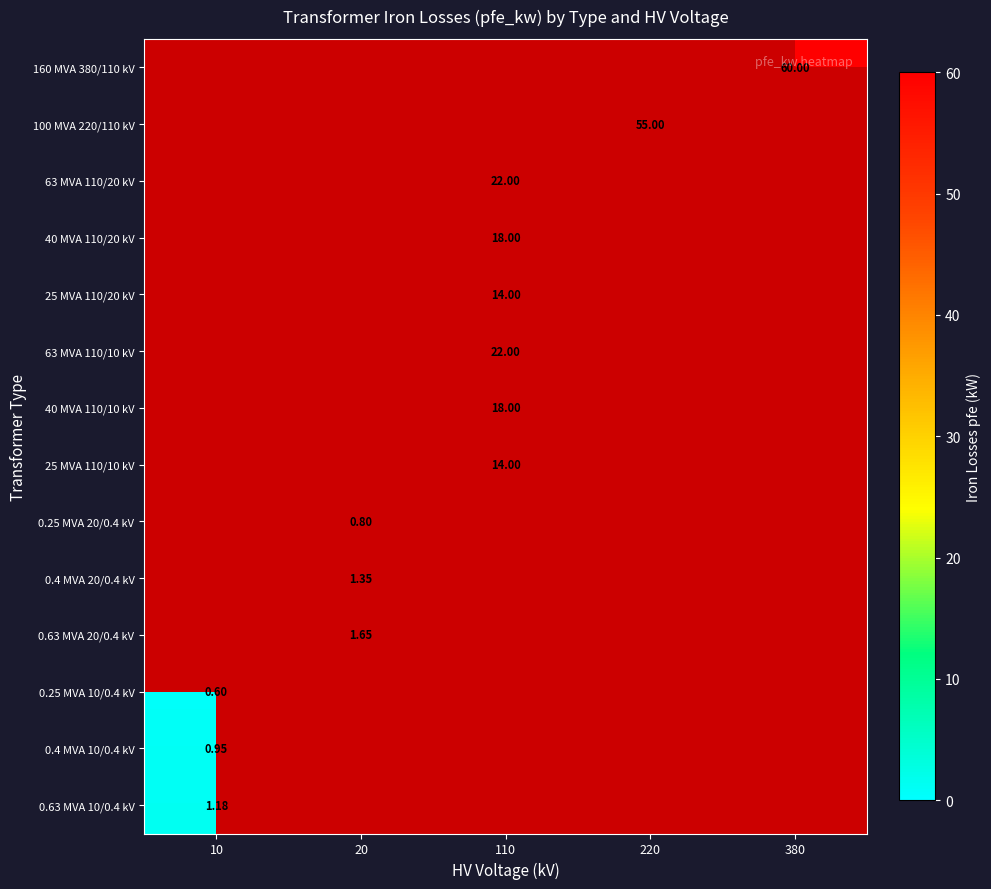

Which has a higher value, 10 or 220?

220